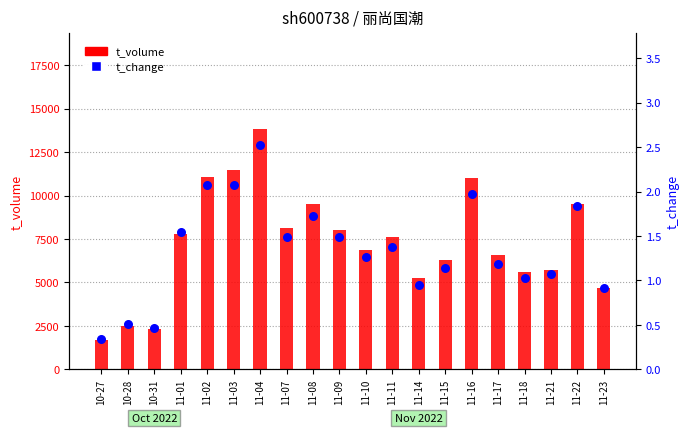

Which series reaches the maximum Y coordinate?

t_volume